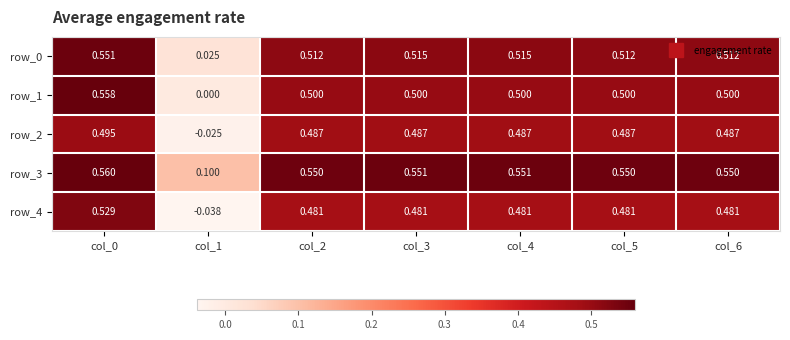

Is the value of row_4 at col_2 greater than the value of row_3 at col_1?

Yes